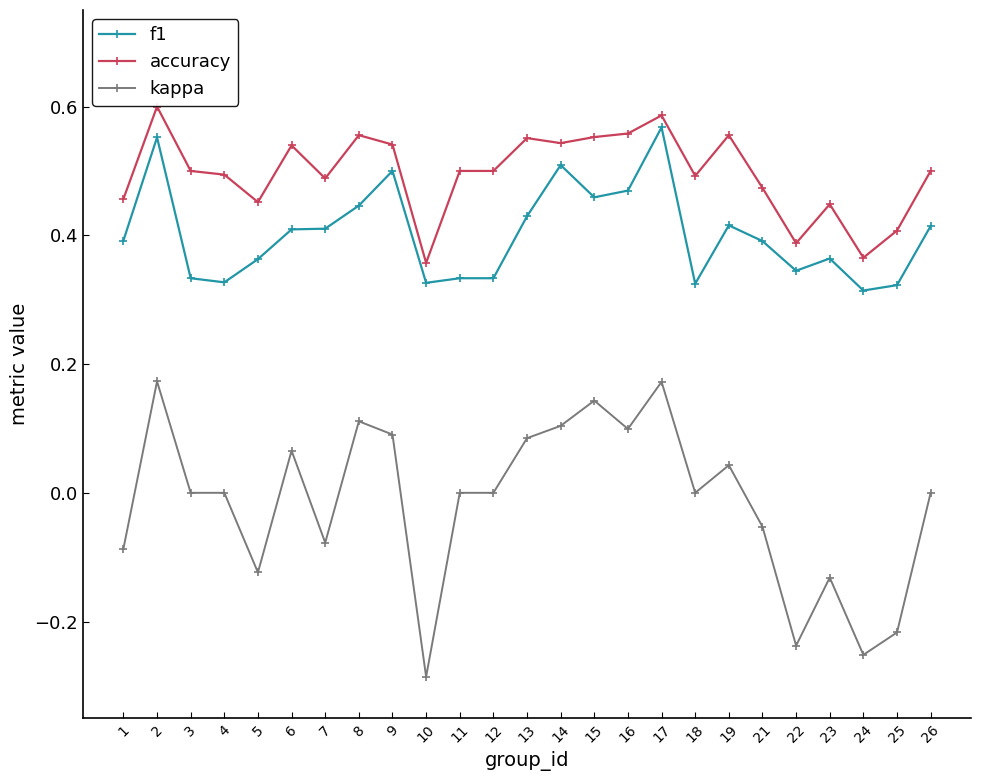

What are all the series names shown in the legend?

f1, accuracy, kappa